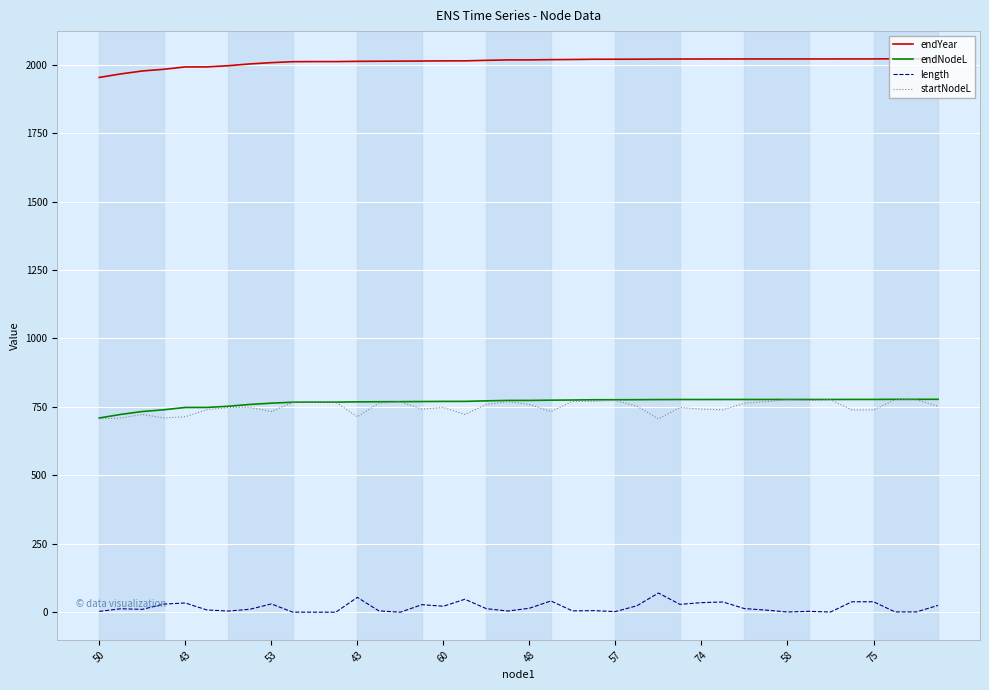

Which series has the largest total across all categories?

endYear